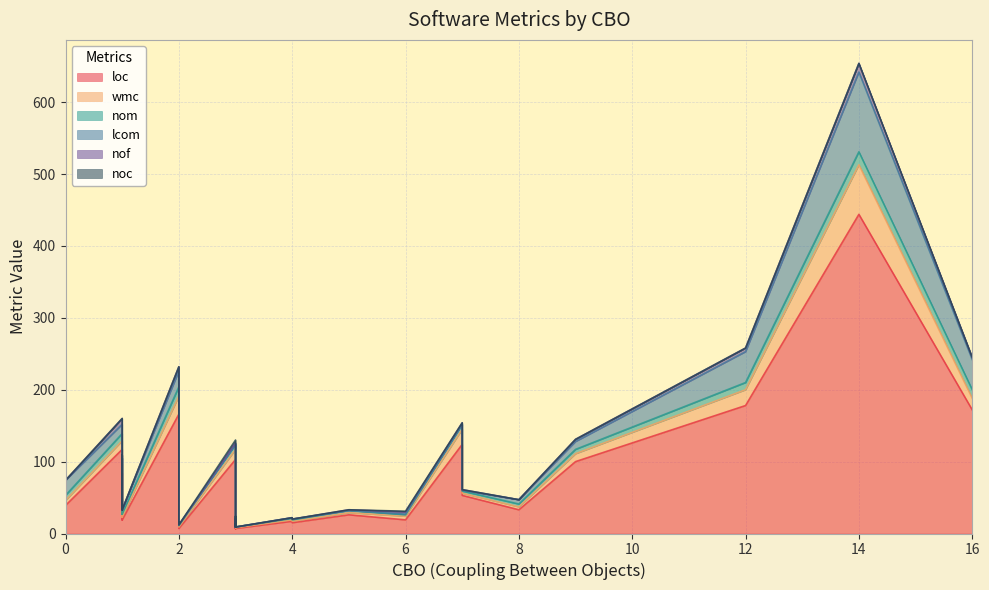

What is the value of the noc point at the 31st from the left?

1